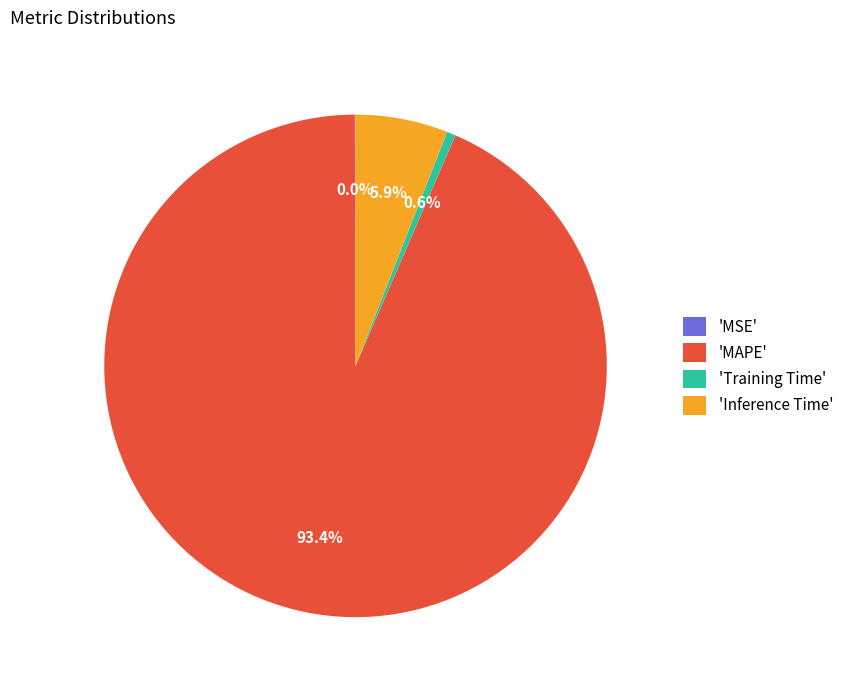

What percentage is NOT represented by 'Training Time'?

99.4%